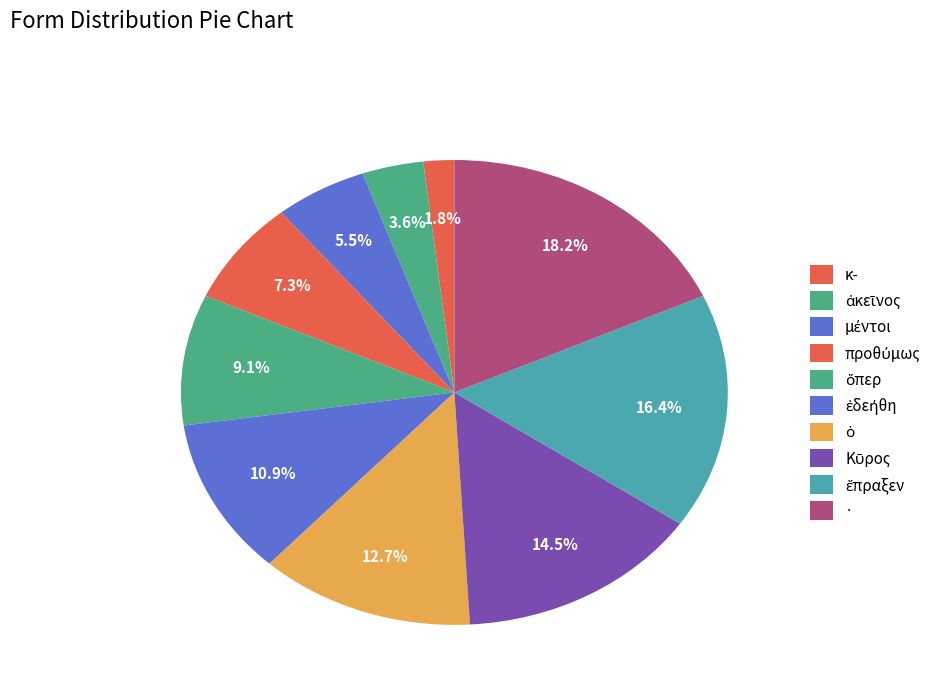

Rank the categories by value from highest to lowest.

·, ἔπραξεν, Κῦρος, ὁ, ἐδεήθη, ὅπερ, προθύμως, μέντοι, ἀκεῖνος, κ-